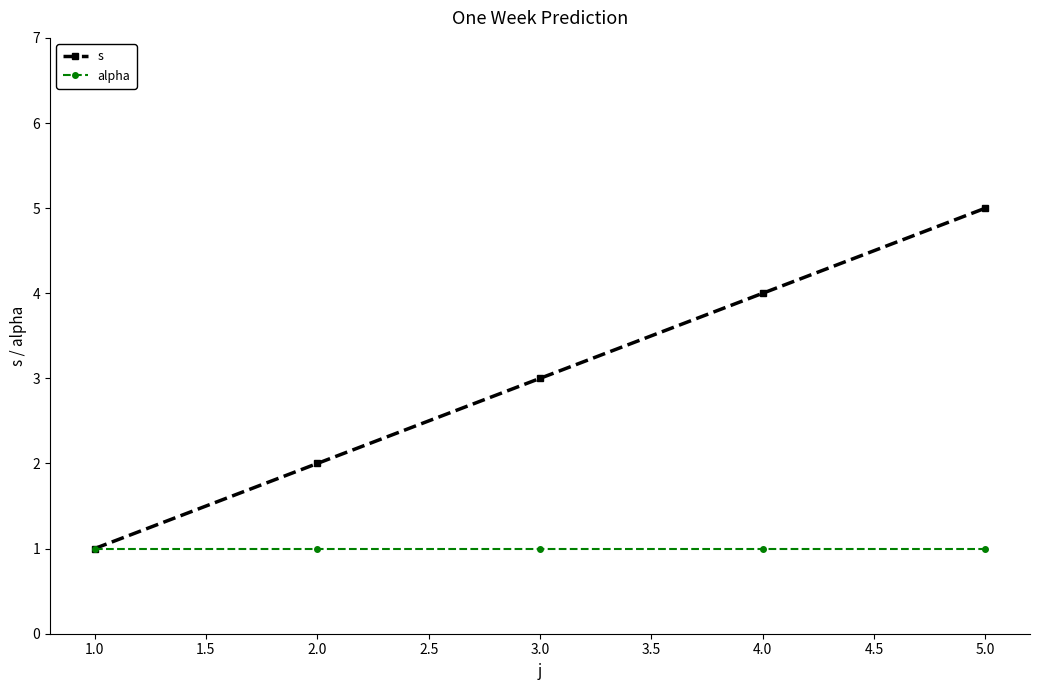

Is it true that alpha equals 2 at 3.0?

False